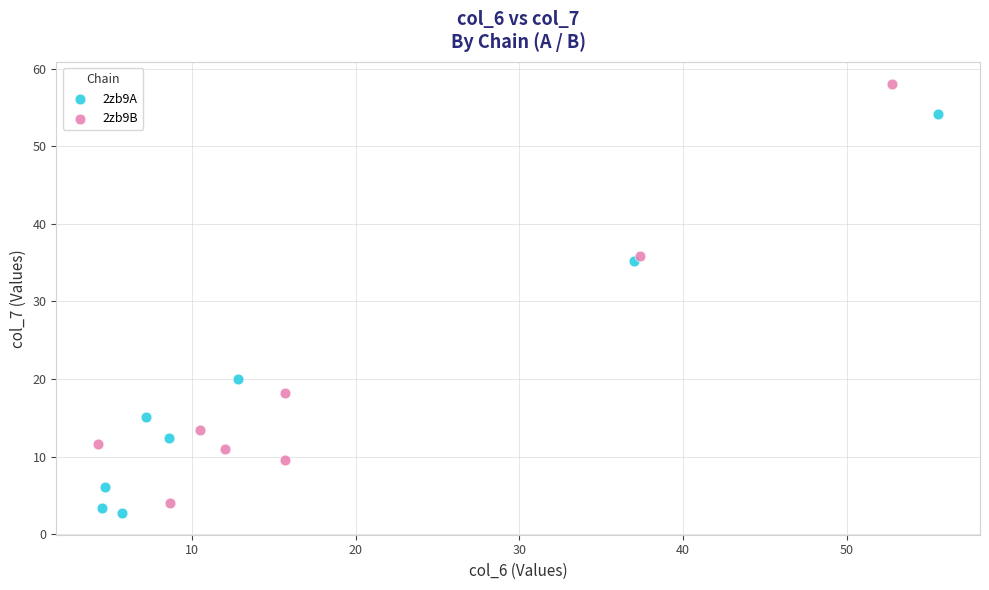

Which series contains the lowest Y value?

2zb9A